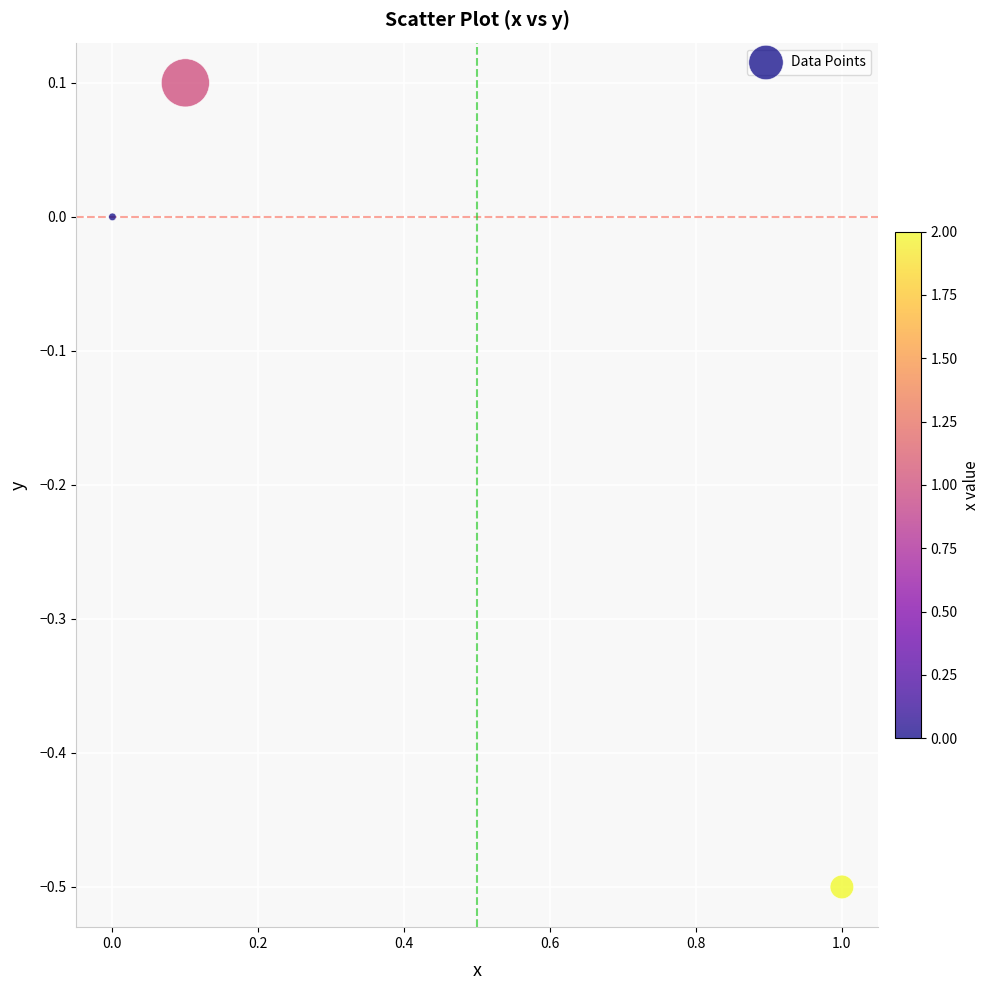

What is the average X value?

0.4